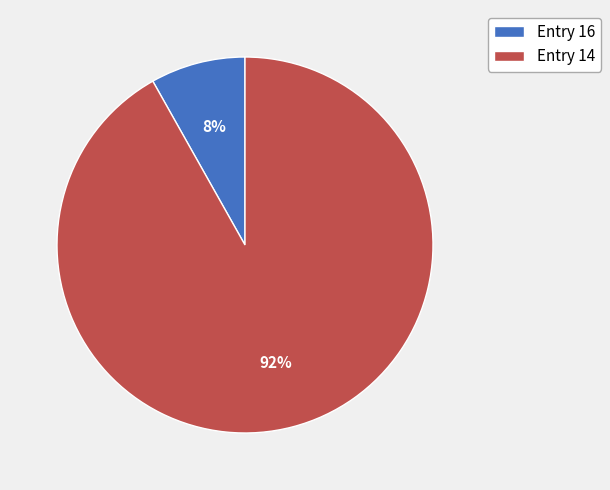

What is the smallest slice in the pie chart?

Entry 16